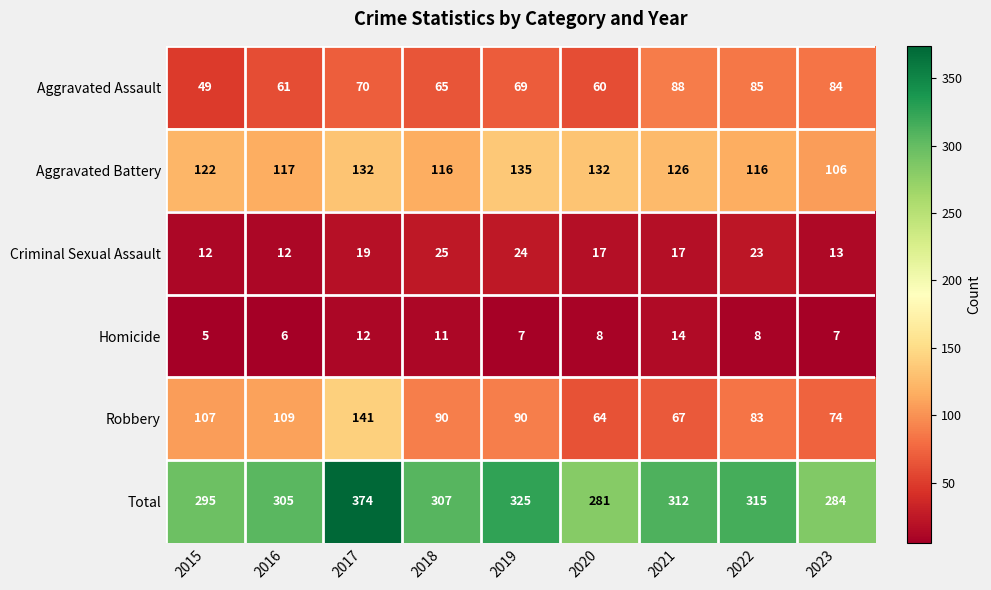

True or false: Criminal Sexual Assault has a value of 9 at 2020.

False